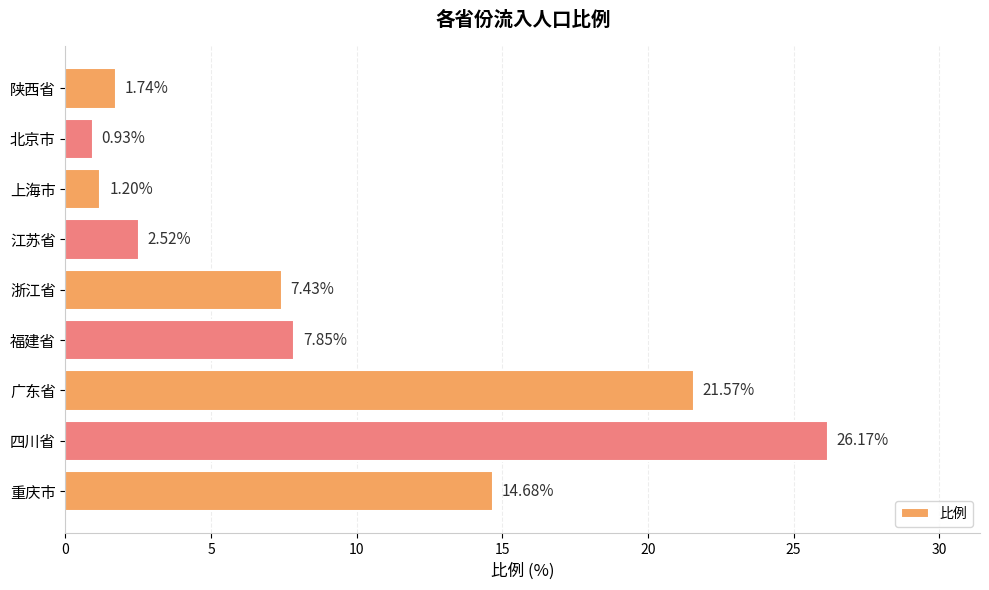

At which category does the chart reach its minimum across all series?

北京市